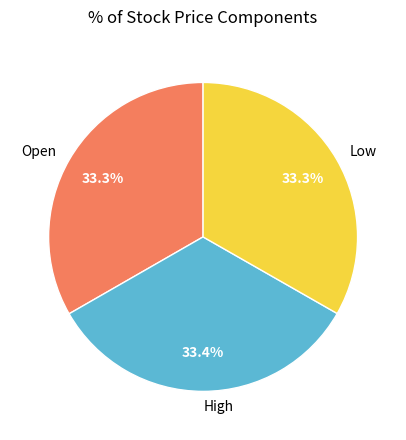

What is the ratio of the value at Low to the value at Open?

1.0